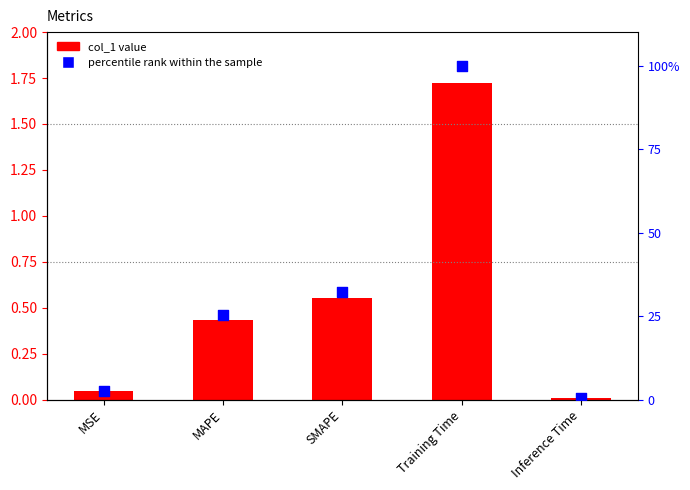

Which series contains the lowest Y value?

col_1